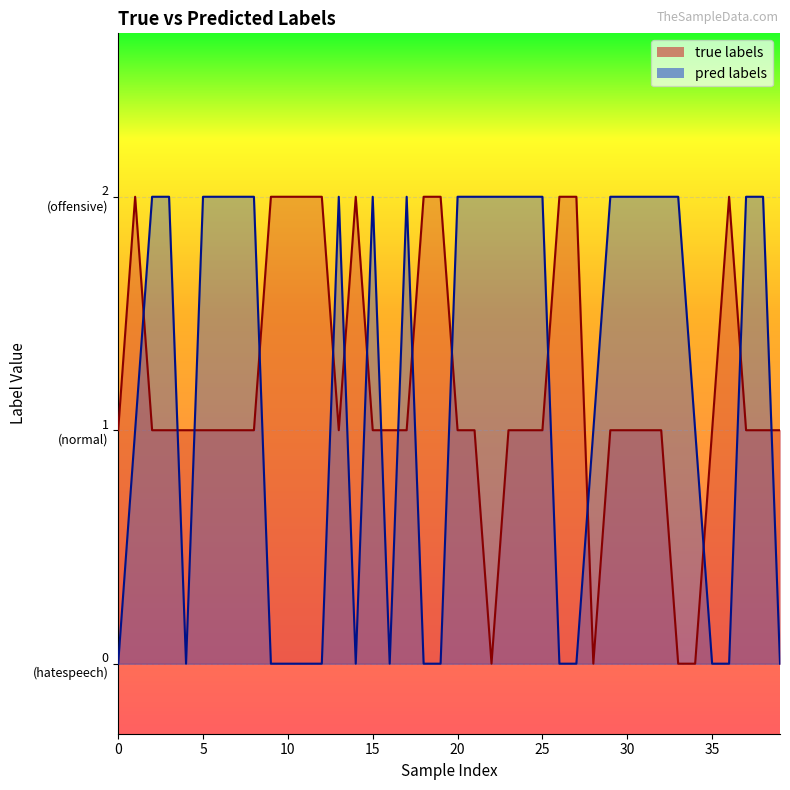

What is the sum of the true labels values at 22 and 1?

2